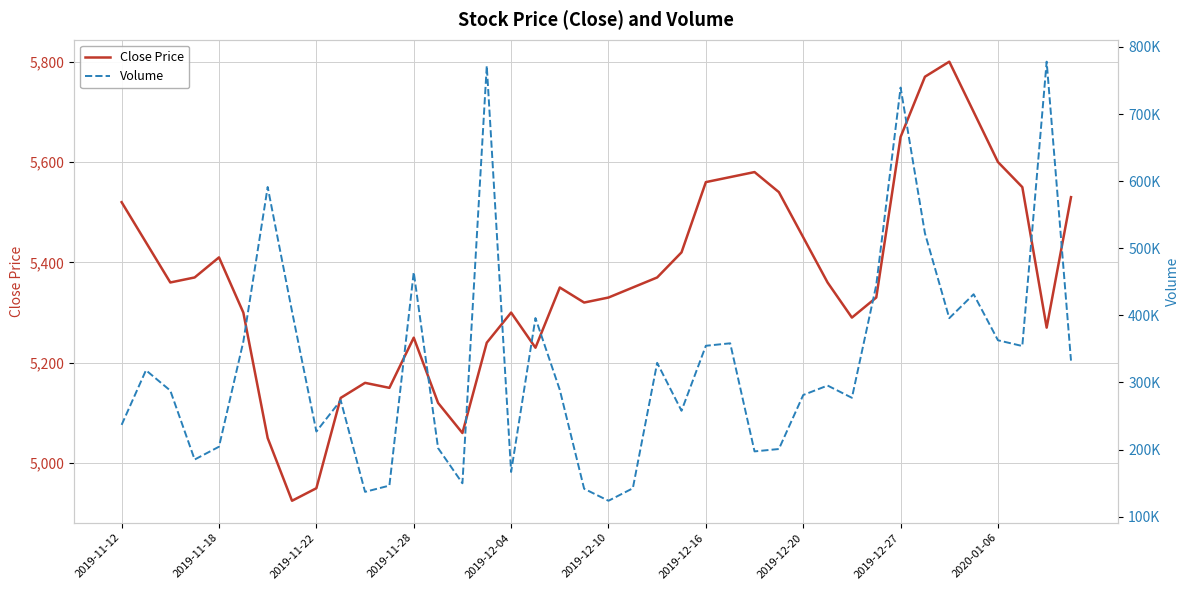

True or false: Close Price and Volume cross at least once.

False